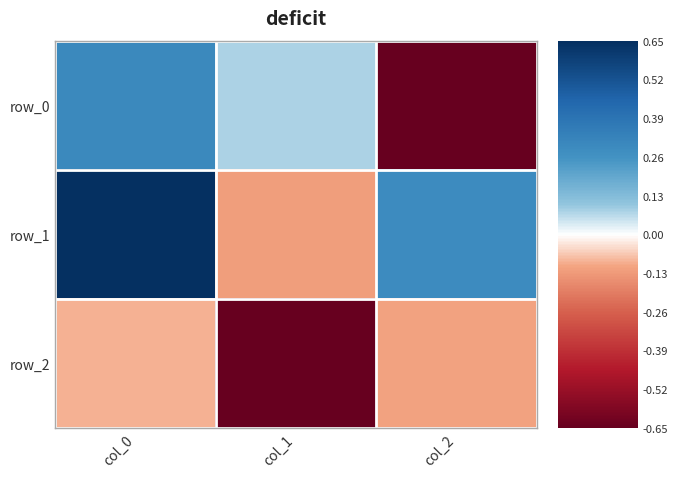

What is the maximum value for row_0?

0.3